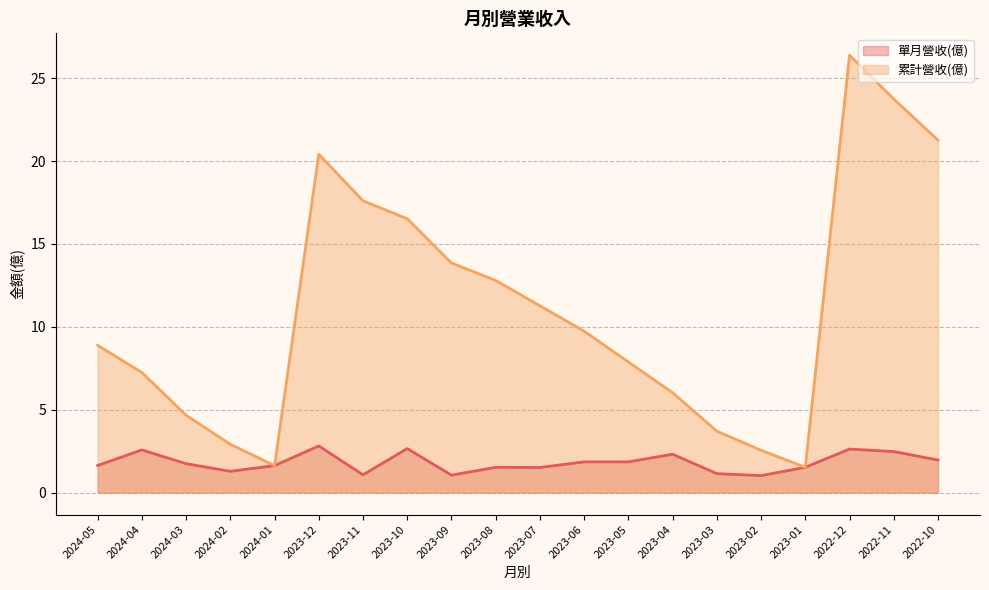

Reading right to left, list all the values displayed in this chart.

單月營收(億): 2022-10=2.0	2022-11=2.5	2022-12=2.6	2023-01=1.5	2023-02=1.0	2023-03=1.1	2023-04=2.3	2023-05=1.9	2023-06=1.9	2023-07=1.5	2023-08=1.5	2023-09=1.1	2023-10=2.7	2023-11=1.1	2023-12=2.8	2024-01=1.6	2024-02=1.3	2024-03=1.8	2024-04=2.6	2024-05=1.6
累計營收(億): 2022-10=21.3	2022-11=23.7	2022-12=26.4	2023-01=1.5	2023-02=2.6	2023-03=3.7	2023-04=6.0	2023-05=7.9	2023-06=9.7	2023-07=11.3	2023-08=12.8	2023-09=13.8	2023-10=16.5	2023-11=17.6	2023-12=20.4	2024-01=1.6	2024-02=2.9	2024-03=4.7	2024-04=7.2	2024-05=8.9